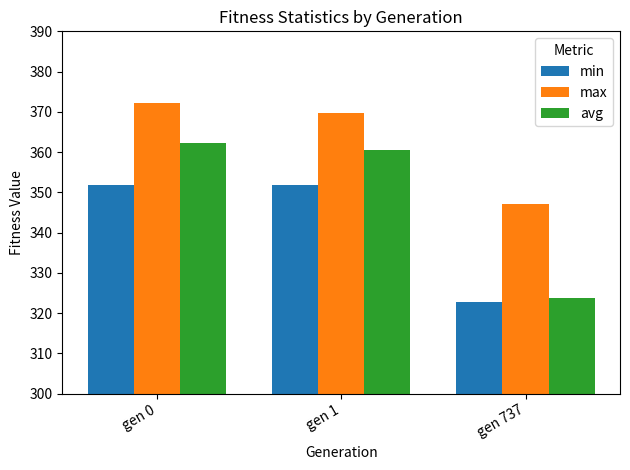

What is the difference between the highest and lowest values at gen 0?

20.4